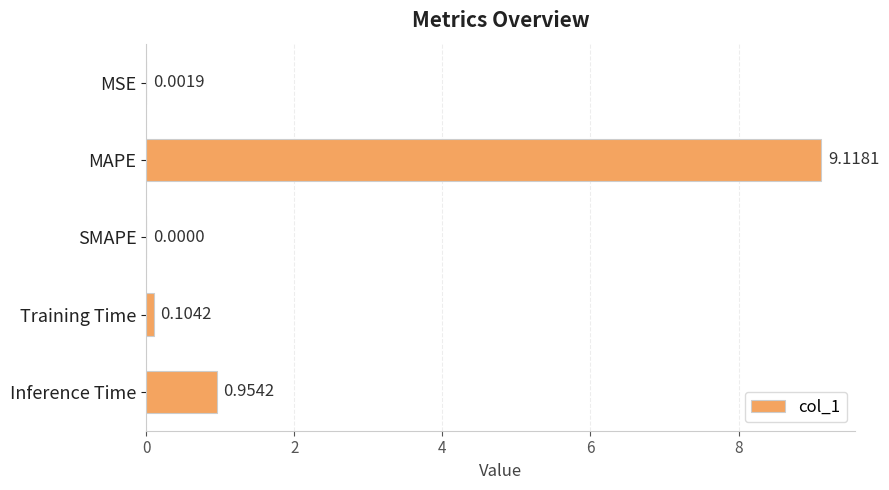

What is the average value?

2.0